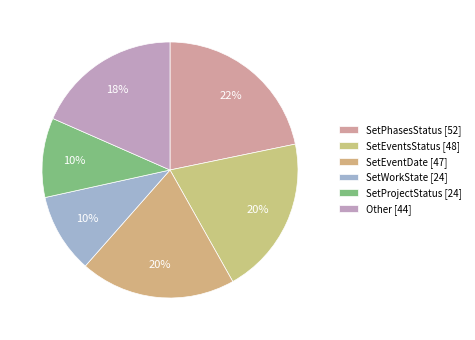

Count the number of slices in the pie.

6